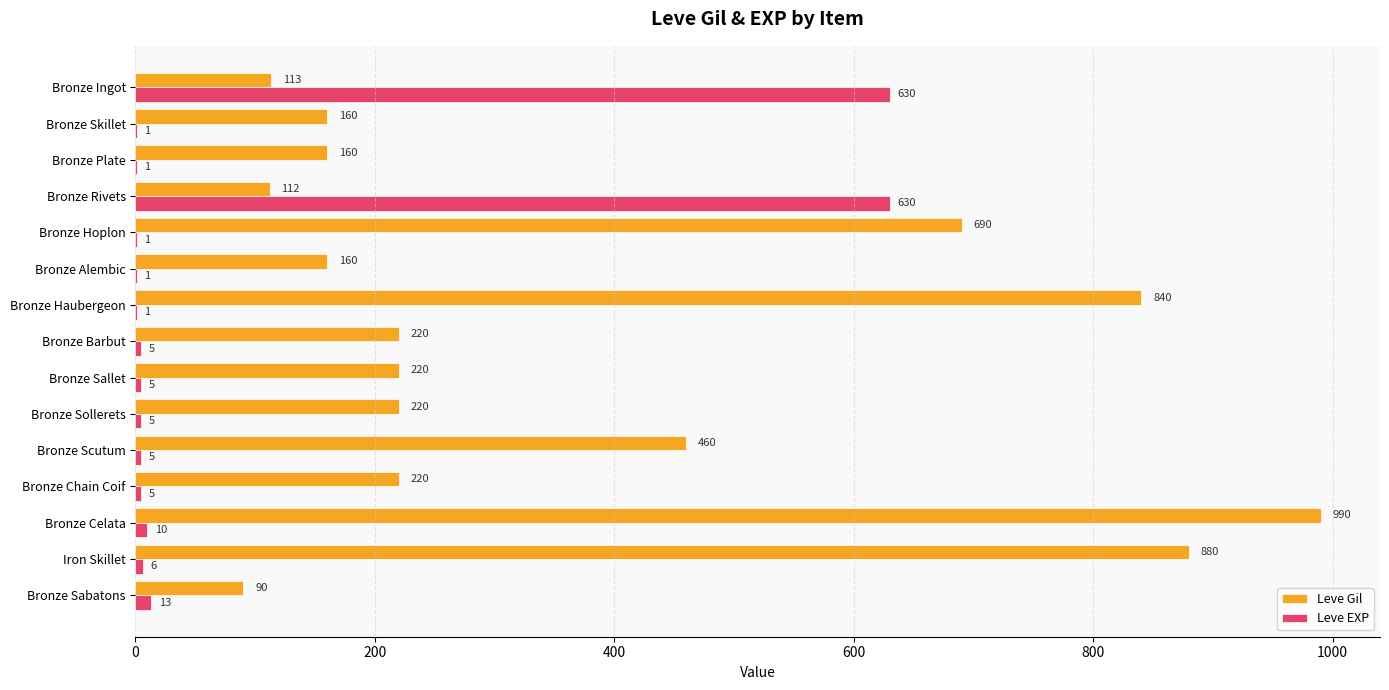

The value of Leve Gil at Bronze Hoplon is 690. True or false?

True